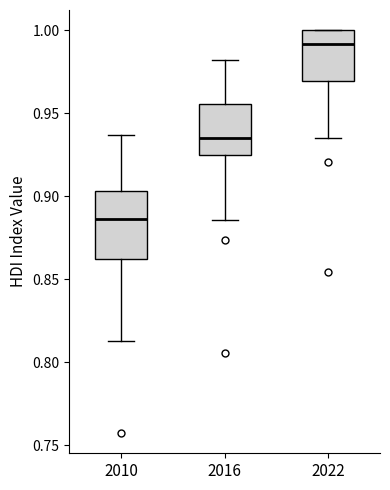

Which box is the tallest, from its lower edge to its upper edge?

2010